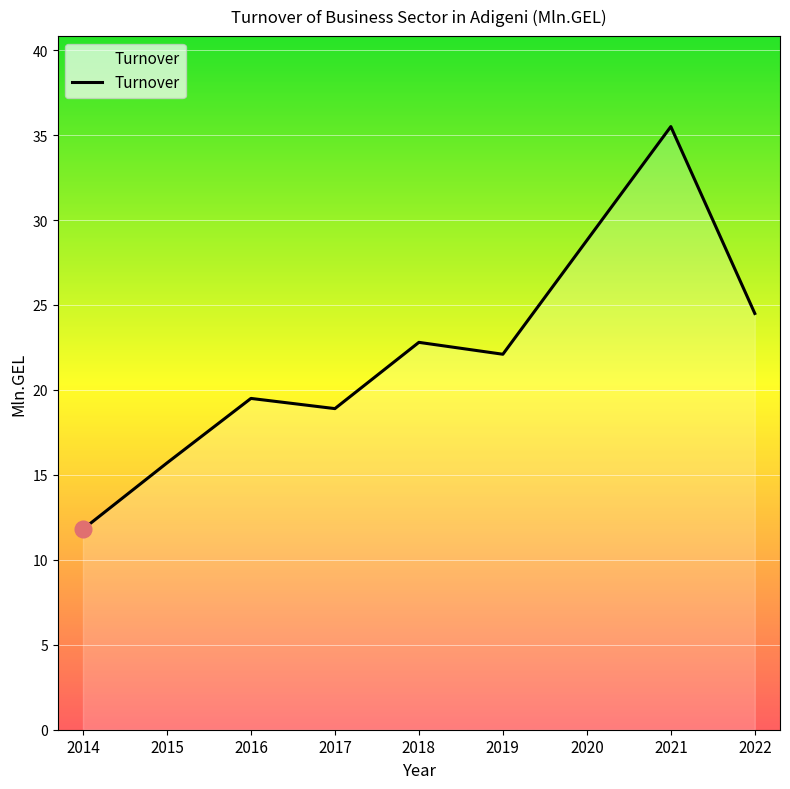

Where is the first local maximum?

2016